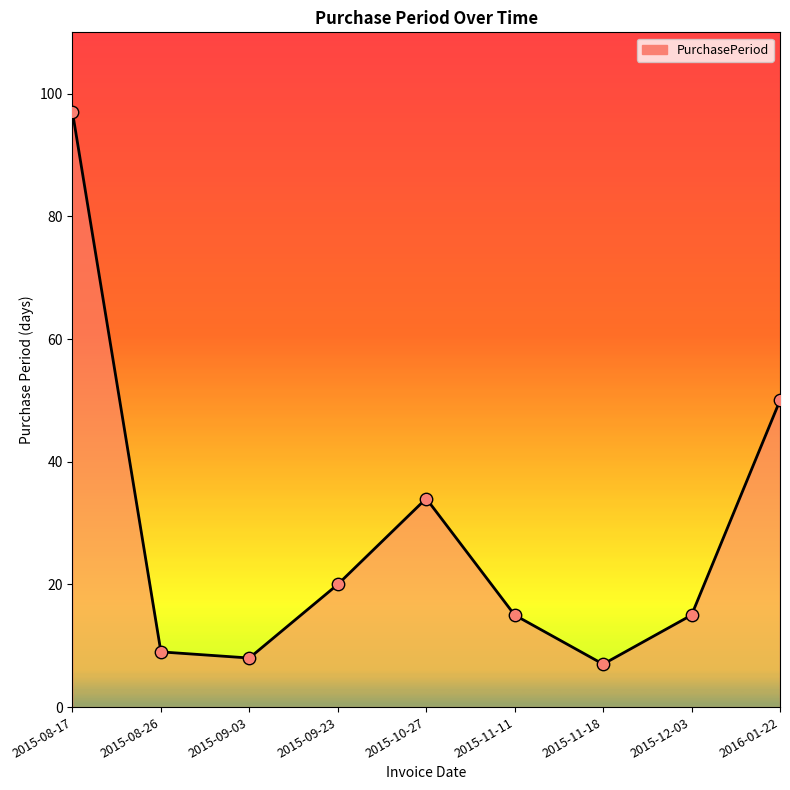

What is the ratio of the value at 2016-01-22 to the value at 2015-08-17?

0.5